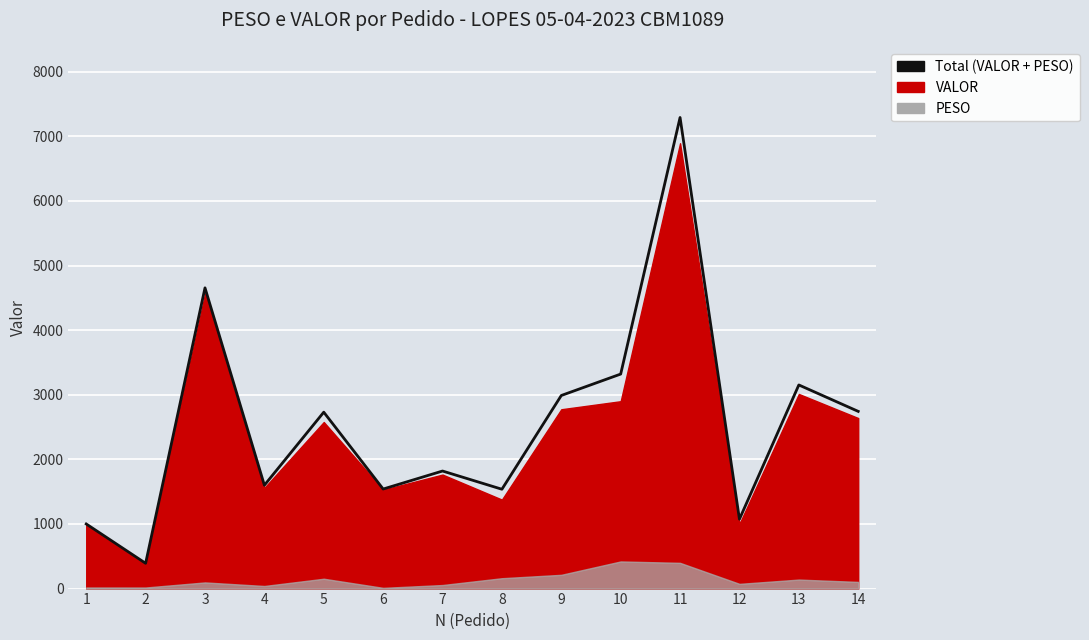

Does the chart display data point markers on the line(s)?

No